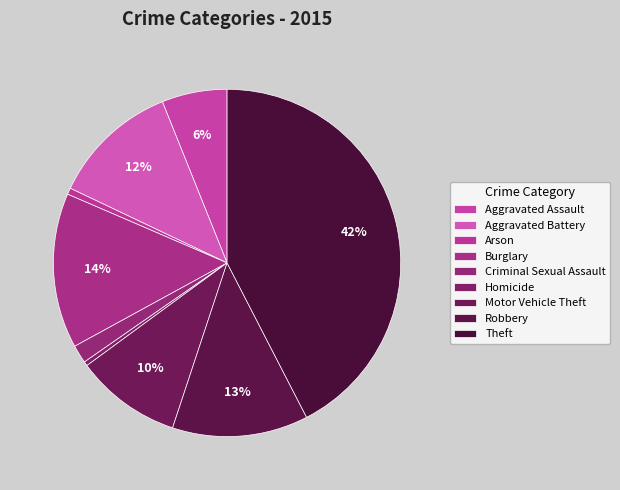

Is it true that Criminal Sexual Assault is 1% of the pie?

False